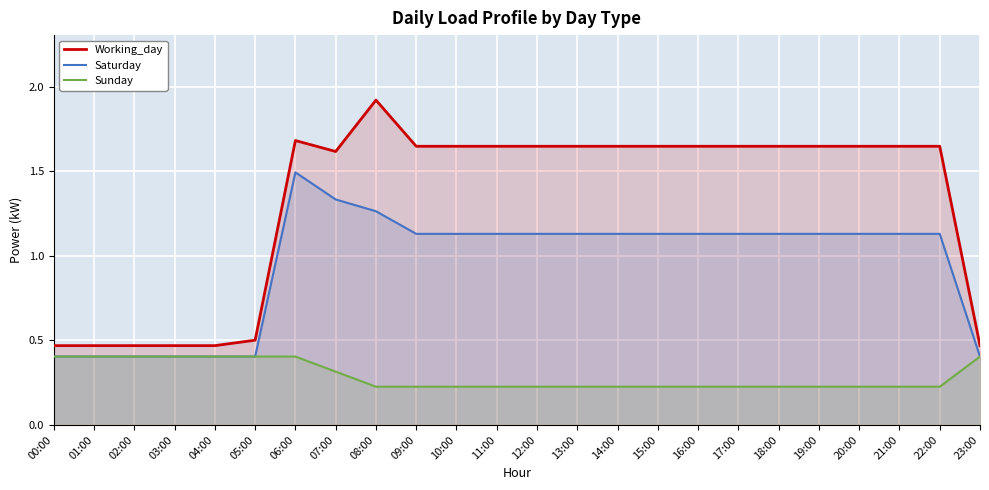

Reading right to left, extract all data points from this chart.

Working_day: 23:00=0.5	22:00=1.6	21:00=1.6	20:00=1.6	19:00=1.6	18:00=1.6	17:00=1.6	16:00=1.6	15:00=1.6	14:00=1.6	13:00=1.6	12:00=1.6	11:00=1.6	10:00=1.6	09:00=1.6	08:00=1.9	07:00=1.6	06:00=1.7	05:00=0.5	04:00=0.5	03:00=0.5	02:00=0.5	01:00=0.5	00:00=0.5
Saturday: 23:00=0.4	22:00=1.1	21:00=1.1	20:00=1.1	19:00=1.1	18:00=1.1	17:00=1.1	16:00=1.1	15:00=1.1	14:00=1.1	13:00=1.1	12:00=1.1	11:00=1.1	10:00=1.1	09:00=1.1	08:00=1.3	07:00=1.3	06:00=1.5	05:00=0.4	04:00=0.4	03:00=0.4	02:00=0.4	01:00=0.4	00:00=0.4
Sunday: 23:00=0.4	22:00=0.2	21:00=0.2	20:00=0.2	19:00=0.2	18:00=0.2	17:00=0.2	16:00=0.2	15:00=0.2	14:00=0.2	13:00=0.2	12:00=0.2	11:00=0.2	10:00=0.2	09:00=0.2	08:00=0.2	07:00=0.3	06:00=0.4	05:00=0.4	04:00=0.4	03:00=0.4	02:00=0.4	01:00=0.4	00:00=0.4